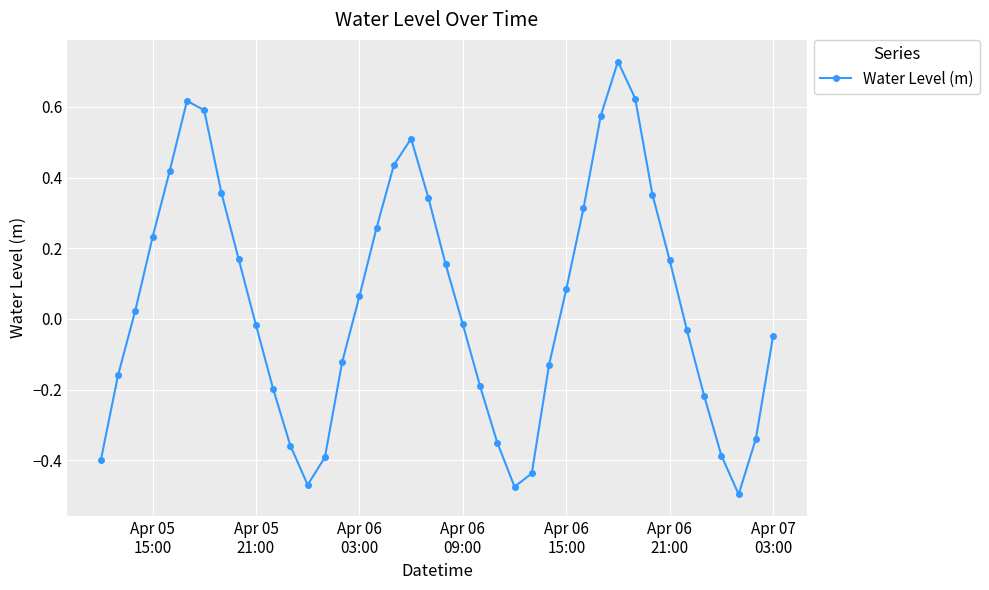

How many interior local valleys (lower than both neighbors) does the data have?

3